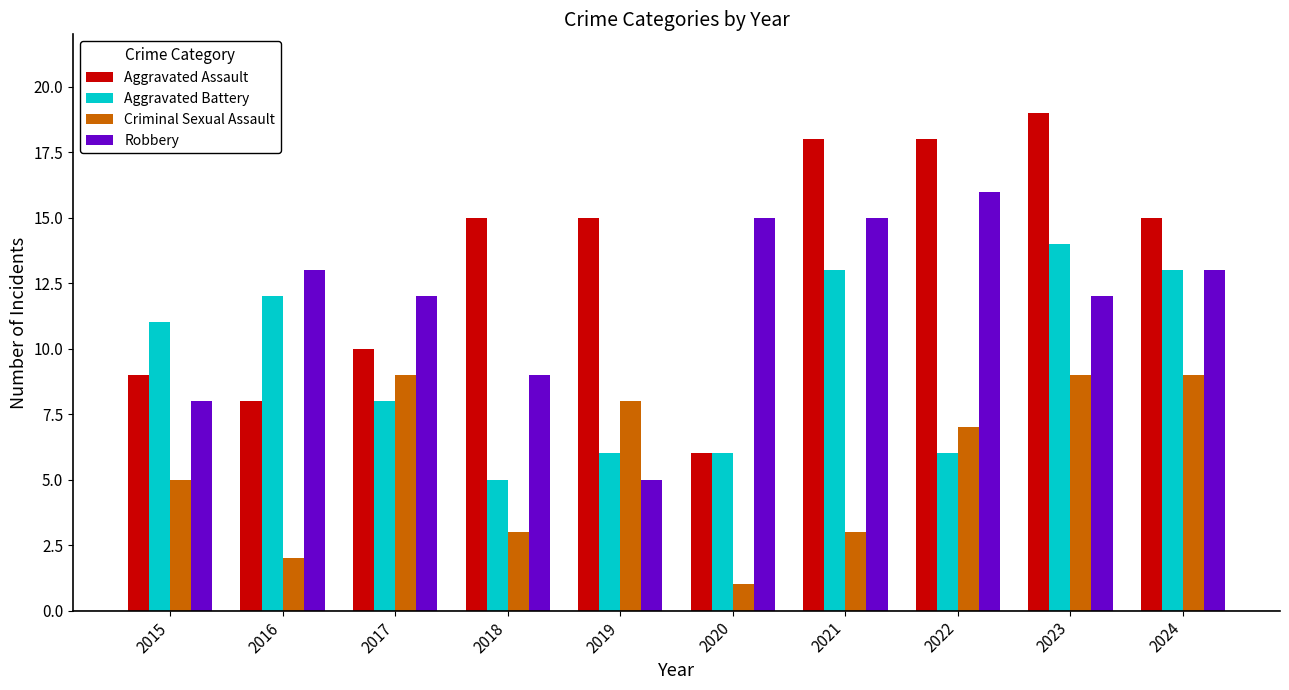

At 2019, list the series in order from largest to smallest.

Aggravated Assault, Criminal Sexual Assault, Aggravated Battery, Robbery